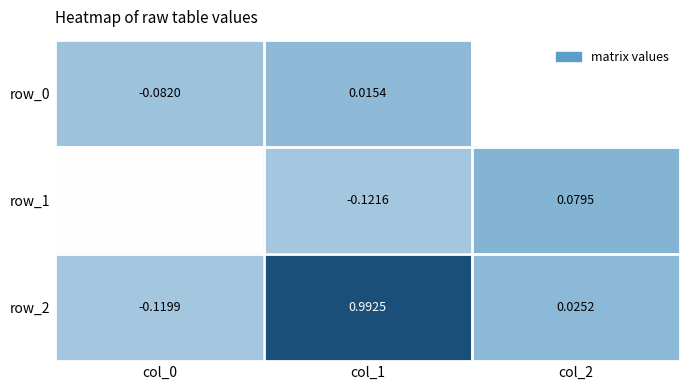

Between col_0 and col_1, which series saw the biggest shift?

row_2